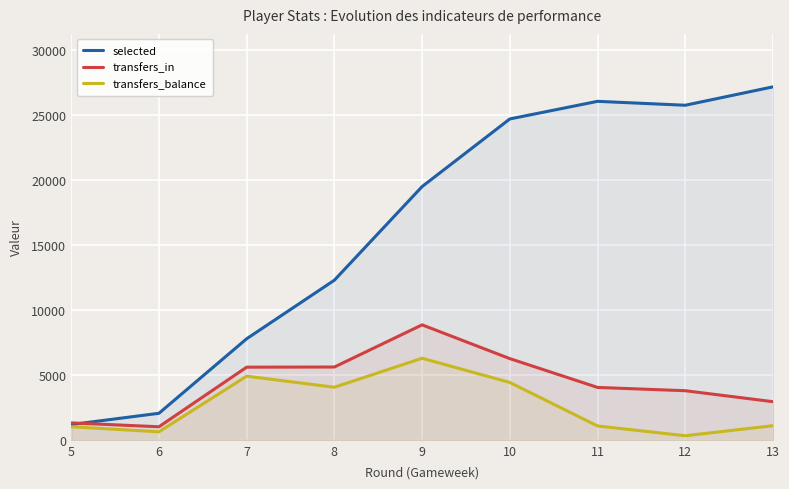

Between 5 and 10, which series saw the biggest shift?

selected